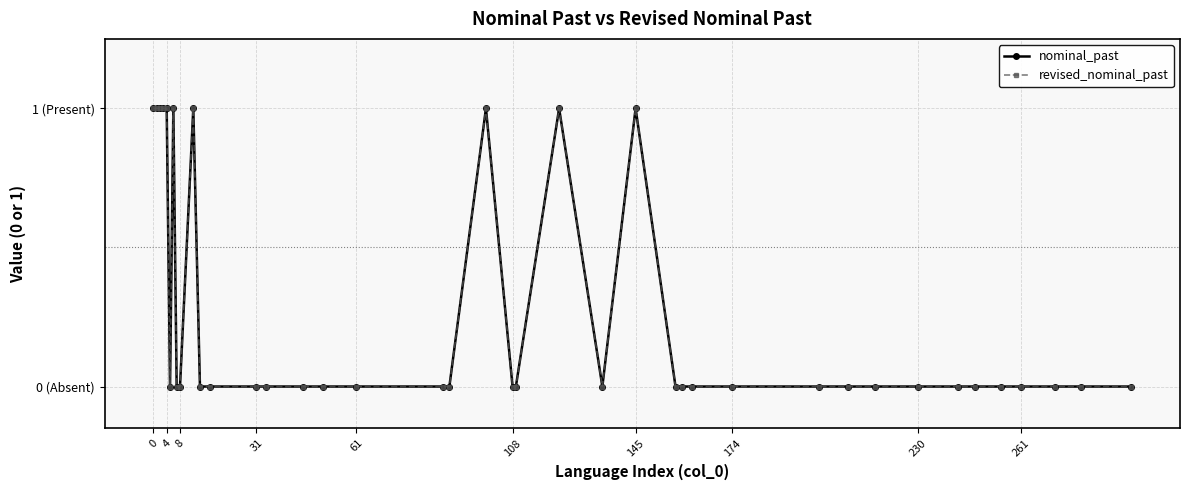

What is the maximum value for revised_nominal_past?

1